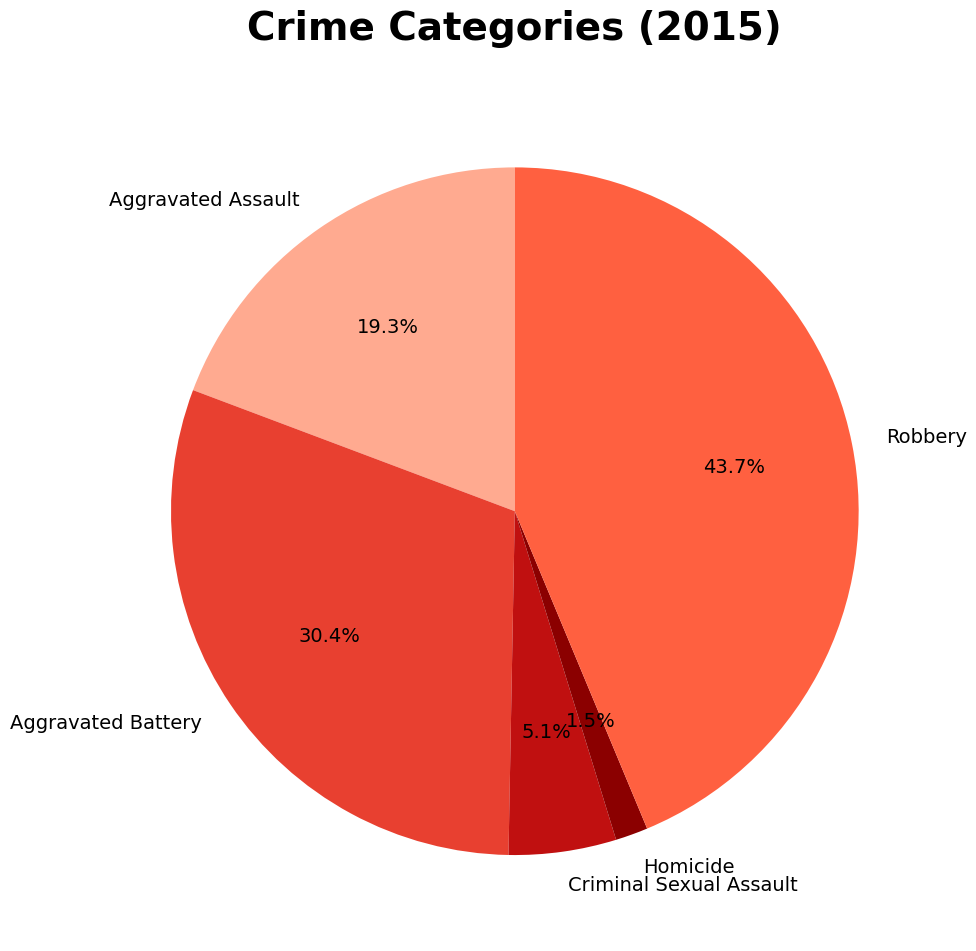

Between Homicide and Aggravated Battery, which is larger?

Aggravated Battery